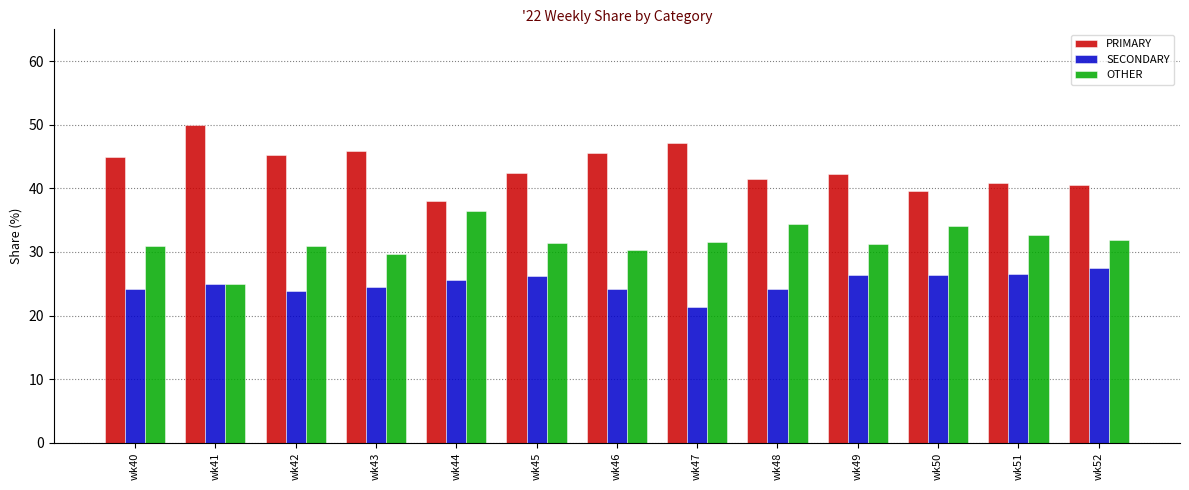

What is the average value of the OTHER series?

31.6